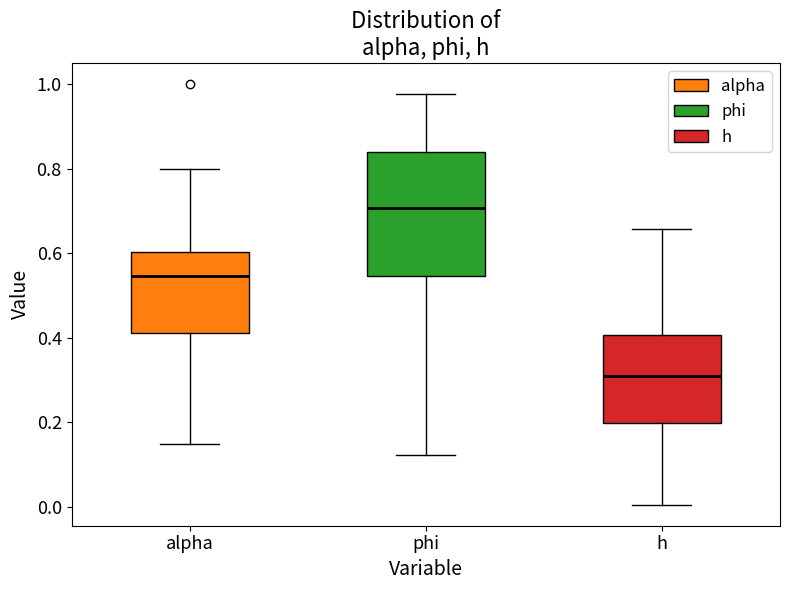

Where does the lower whisker of the box for phi end on the y-axis? The values are not printed on the chart, so give them approximately, as read against the axis.

0.12